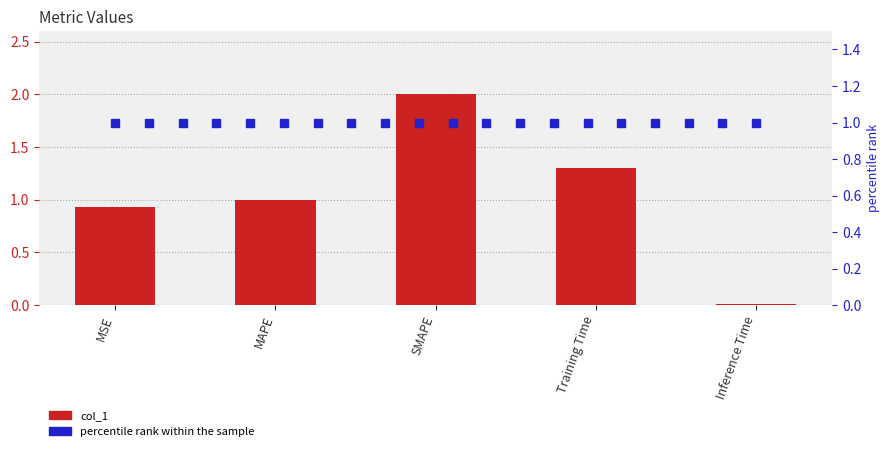

Read the value at MSE.

0.9